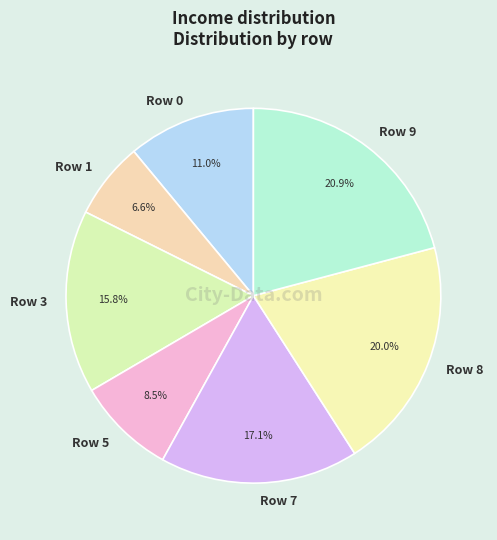

Is it true that Row 8 is 14% of the pie?

False